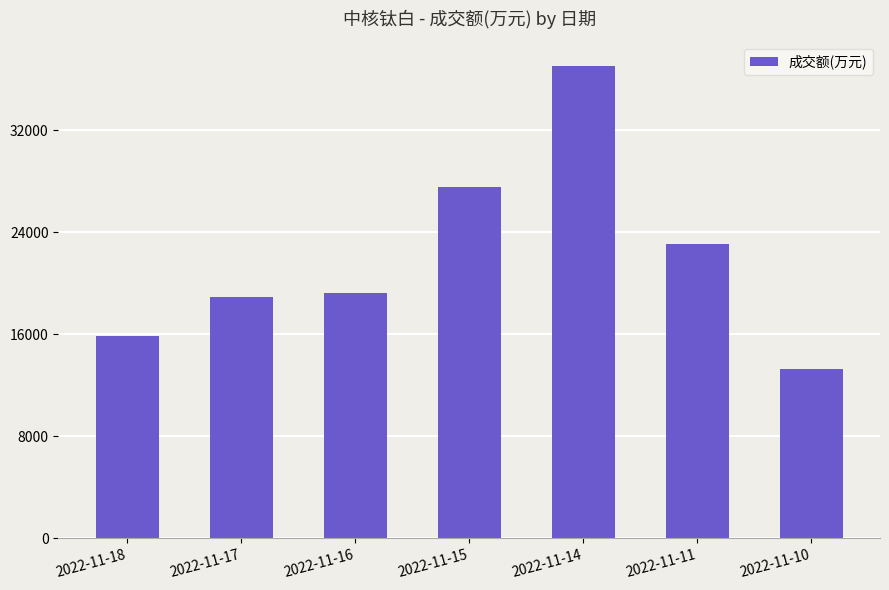

What is the difference between the maximum and second lowest values?

21215